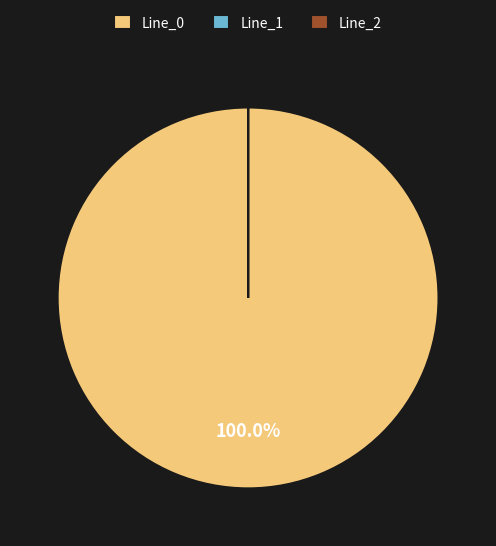

Is there any slice that represents more than half of the pie?

Yes